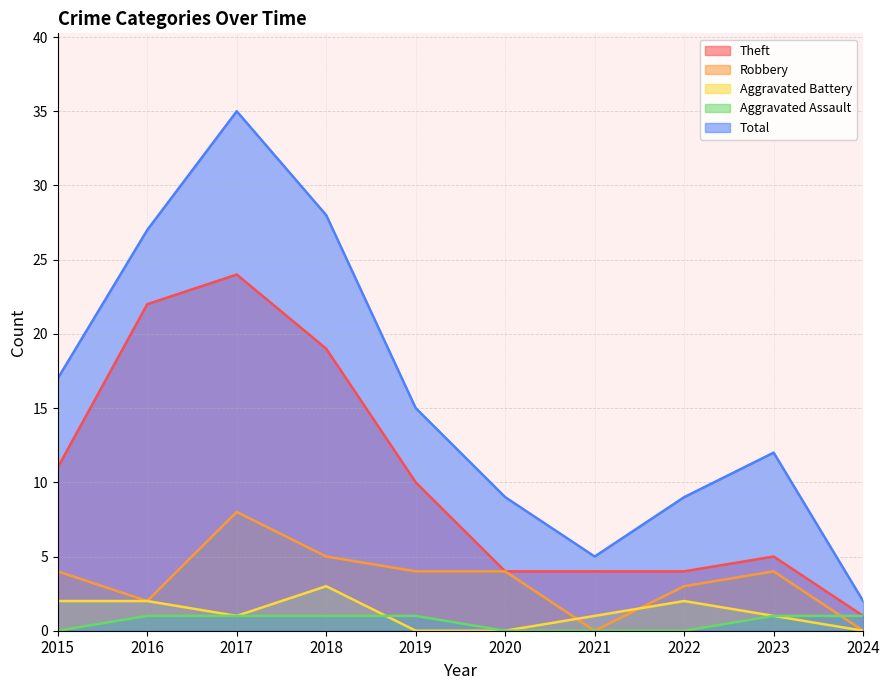

Reading right to left, what are all the values shown in this chart?

Theft: 2024=1	2023=5	2022=4	2021=4	2020=4	2019=10	2018=19	2017=24	2016=22	2015=11
Robbery: 2024=0	2023=4	2022=3	2021=0	2020=4	2019=4	2018=5	2017=8	2016=2	2015=4
Aggravated Battery: 2024=0	2023=1	2022=2	2021=1	2020=0	2019=0	2018=3	2017=1	2016=2	2015=2
Aggravated Assault: 2024=1	2023=1	2022=0	2021=0	2020=0	2019=1	2018=1	2017=1	2016=1	2015=0
Total: 2024=2	2023=12	2022=9	2021=5	2020=9	2019=15	2018=28	2017=35	2016=27	2015=17